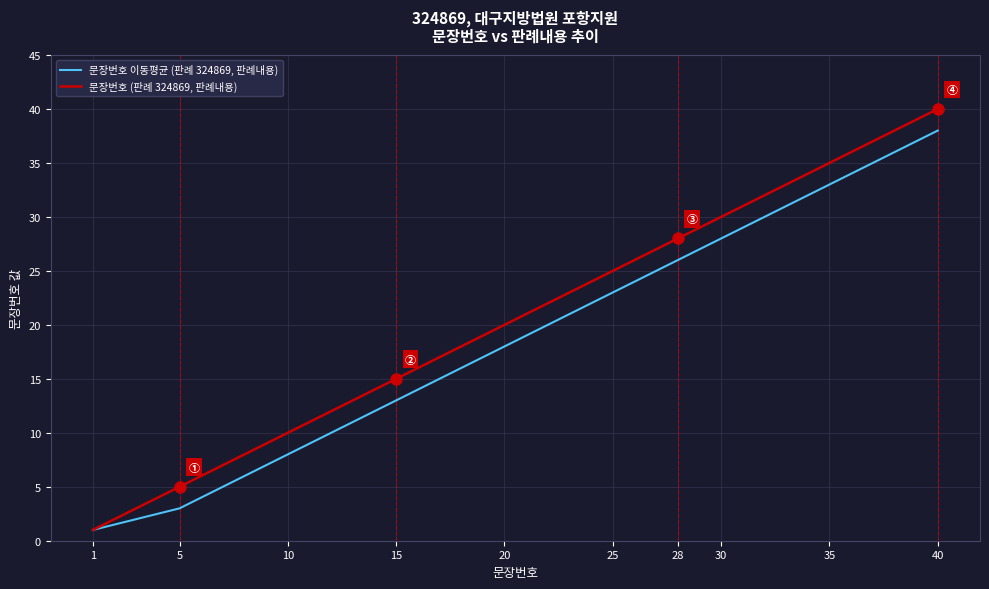

What is the greatest value displayed?

40.0